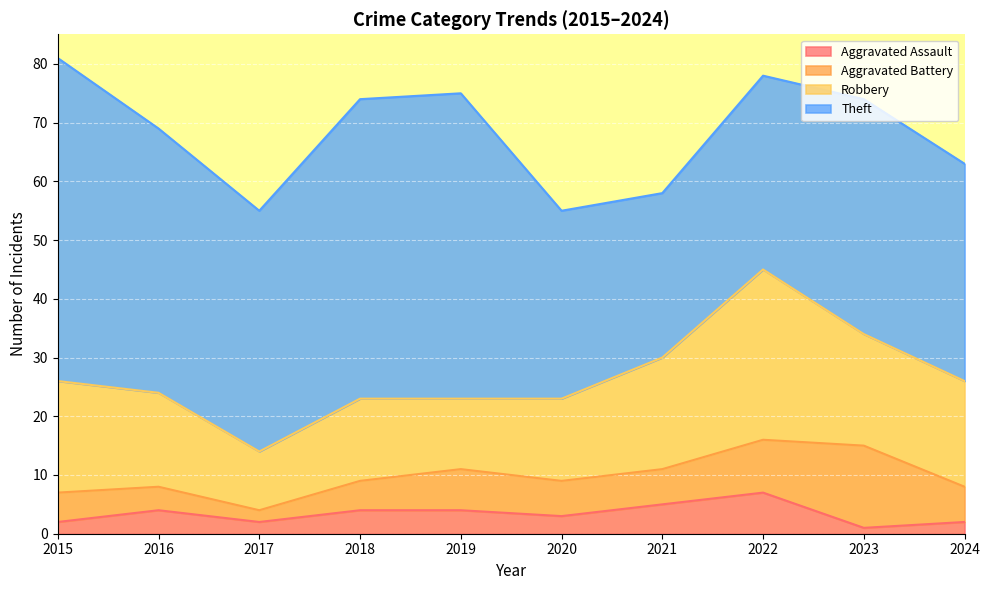

How many lines are shown in the chart?

4